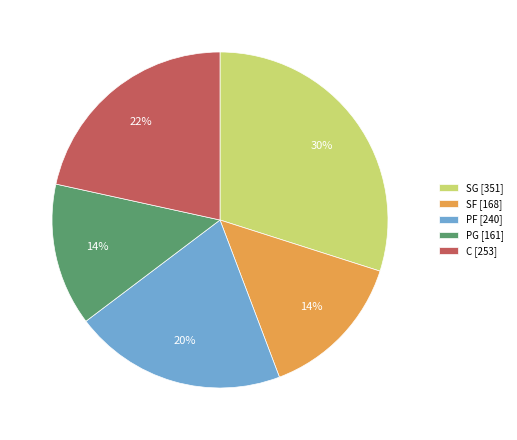

The PF [240] slice represents 20% of the pie. True or false?

True